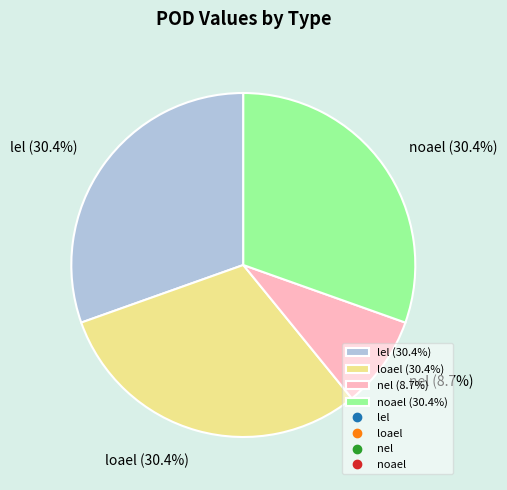

Is there any slice that represents more than half of the pie?

No